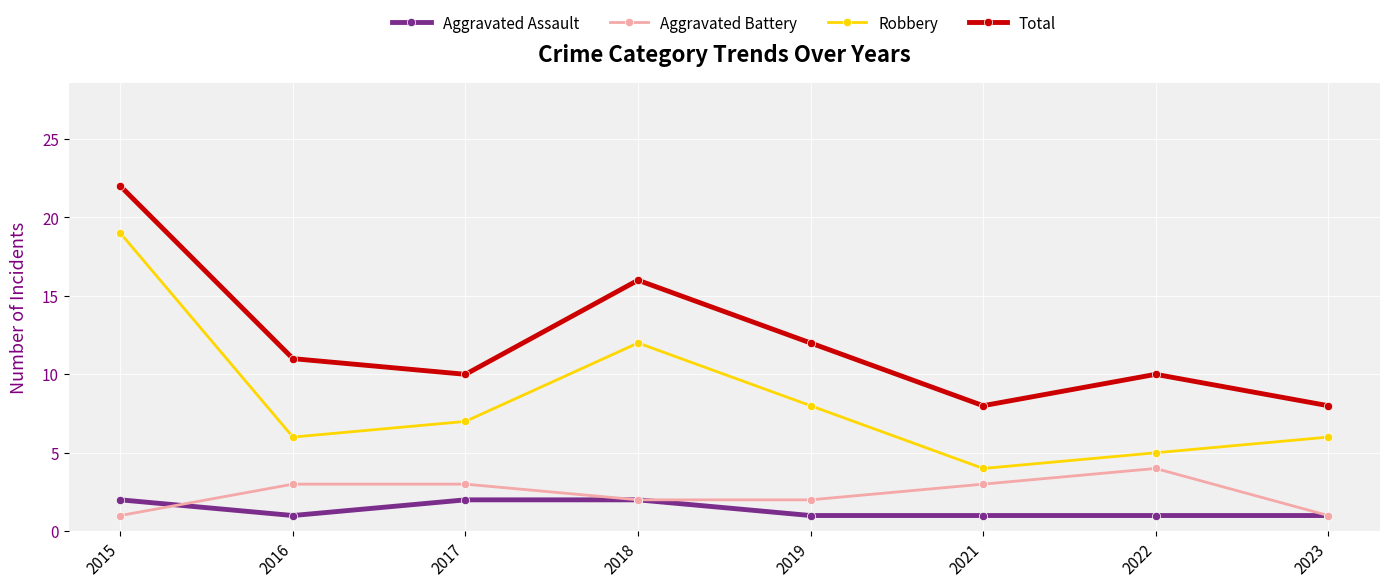

How many series are shown in this chart?

4